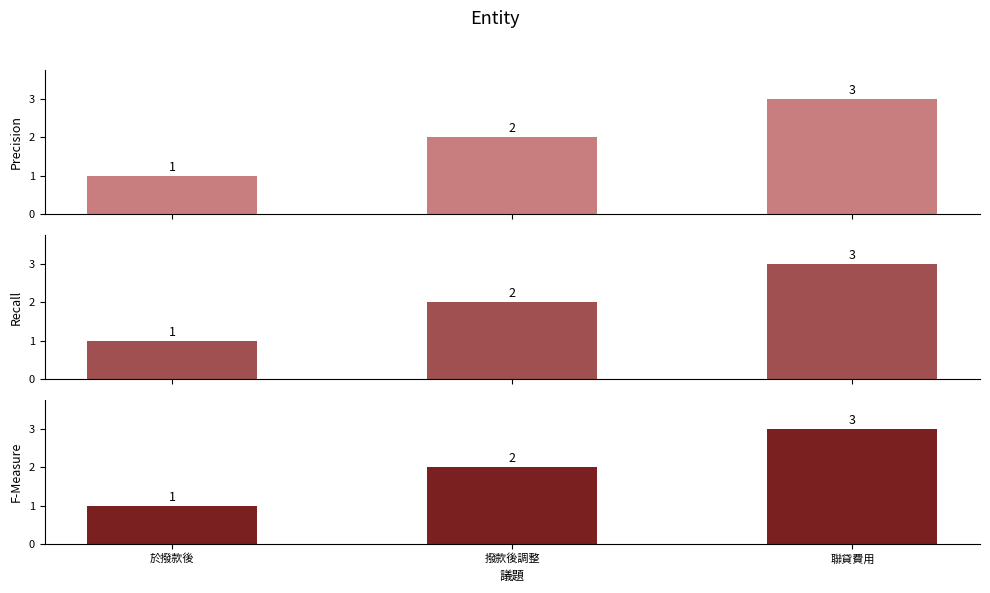

Rank the categories by Recall value from highest to lowest.

聯貸費用, 撥款後調整, 於撥款後